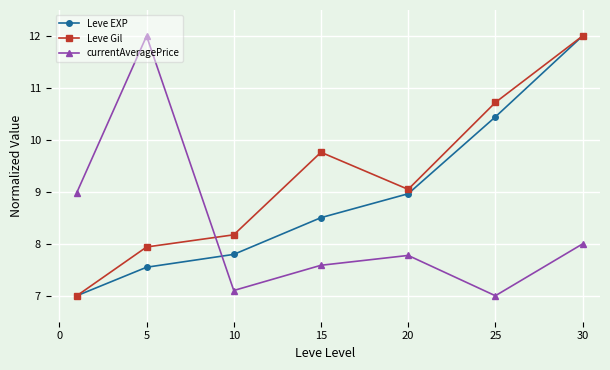

What is the value of the Leve EXP point at the 3rd from the left?

7.8